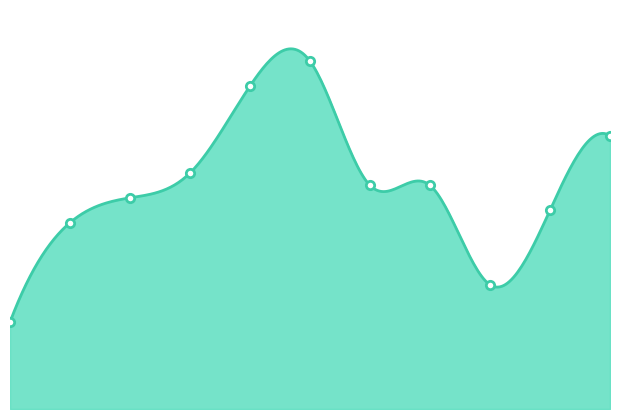

How many interior local peaks (higher than both neighbors) does the data have?

1